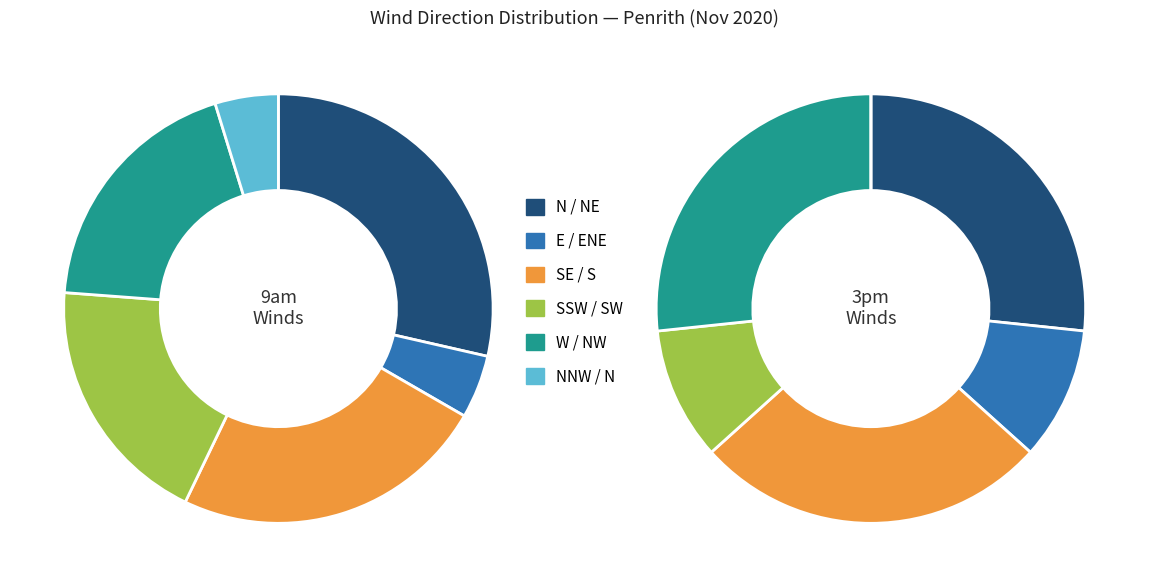

The ENE slice represents 11% of the pie. True or false?

False